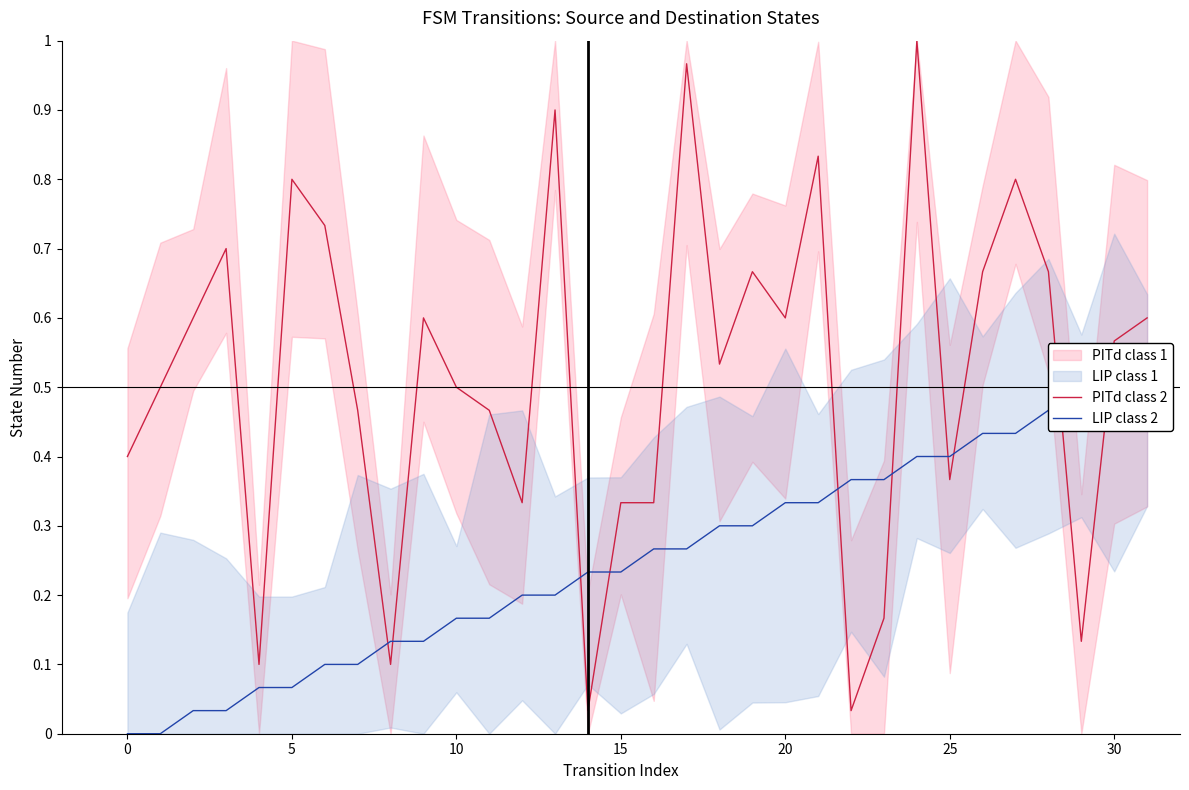

At how many categories does at least one series exceed 0?

32